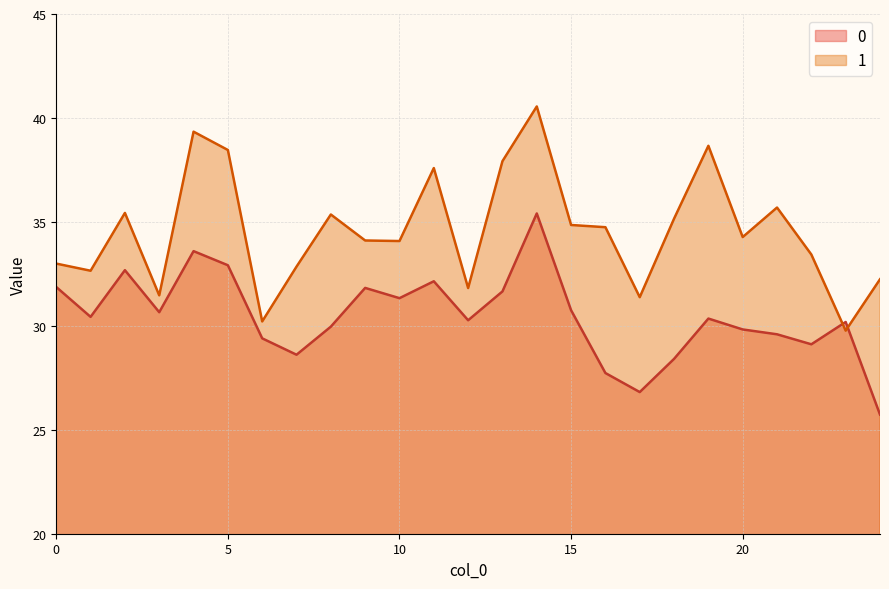

The 1 series shows 11.6 at 4. True or false?

False